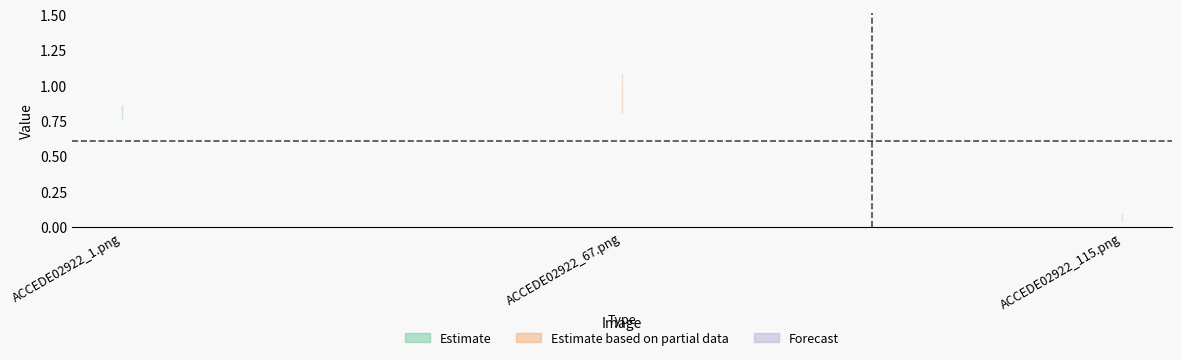

True or false: the data shows 0.1 at ACCEDE02922_115.png.

True